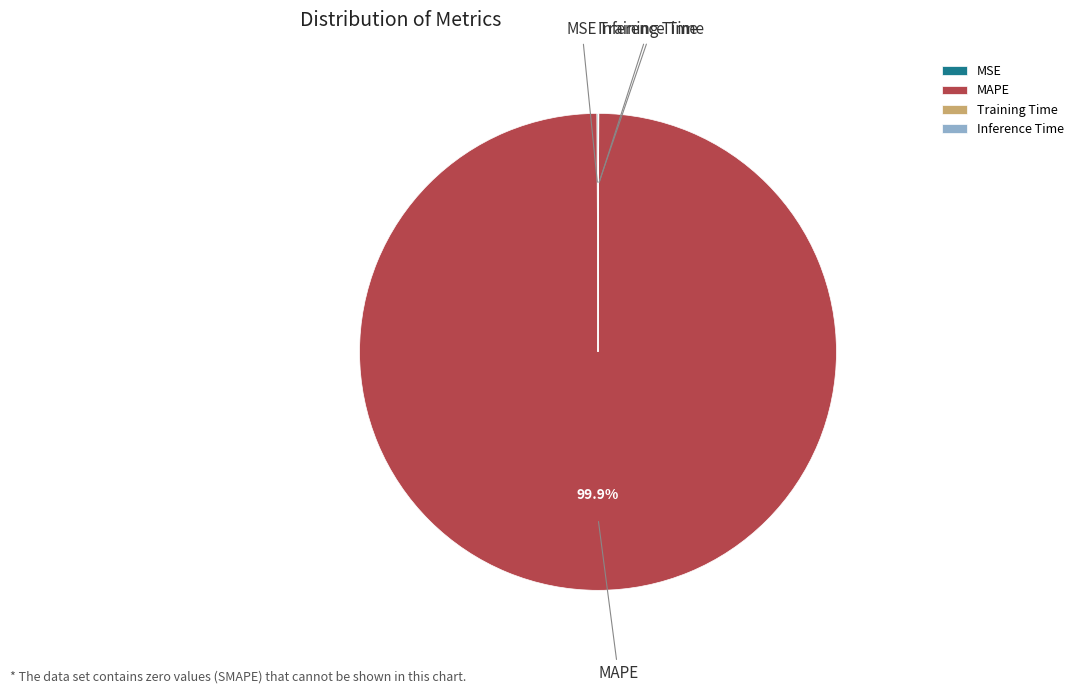

What is the majority slice?

MAPE